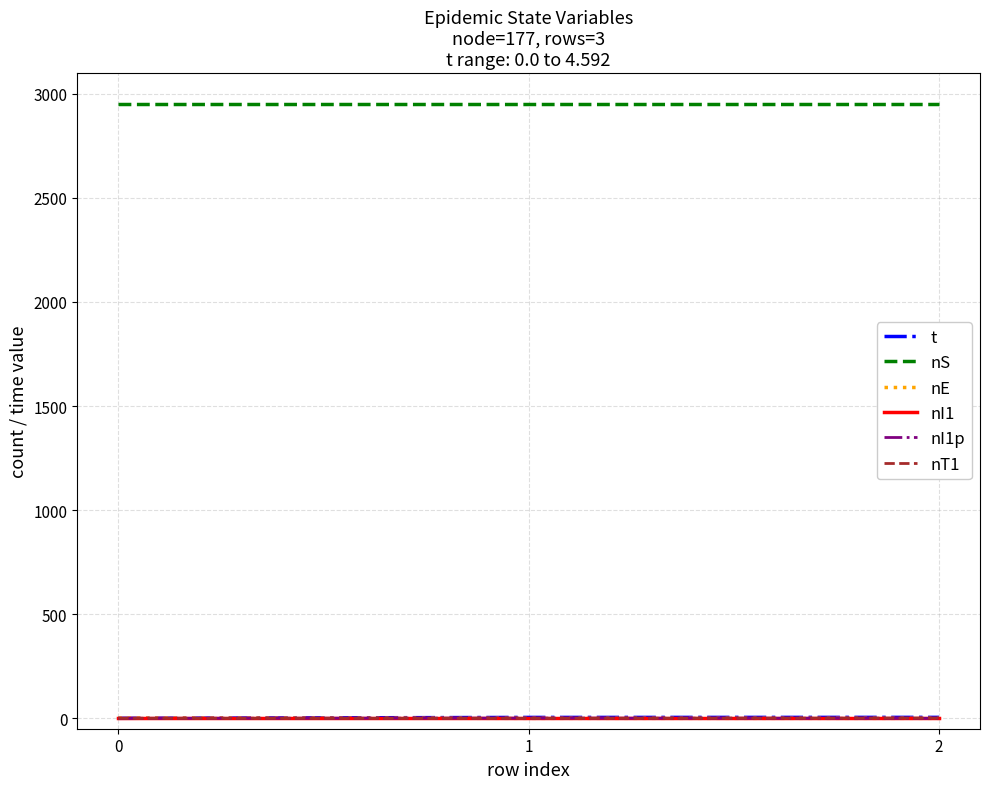

What is the minimum value for nS?

2951.0